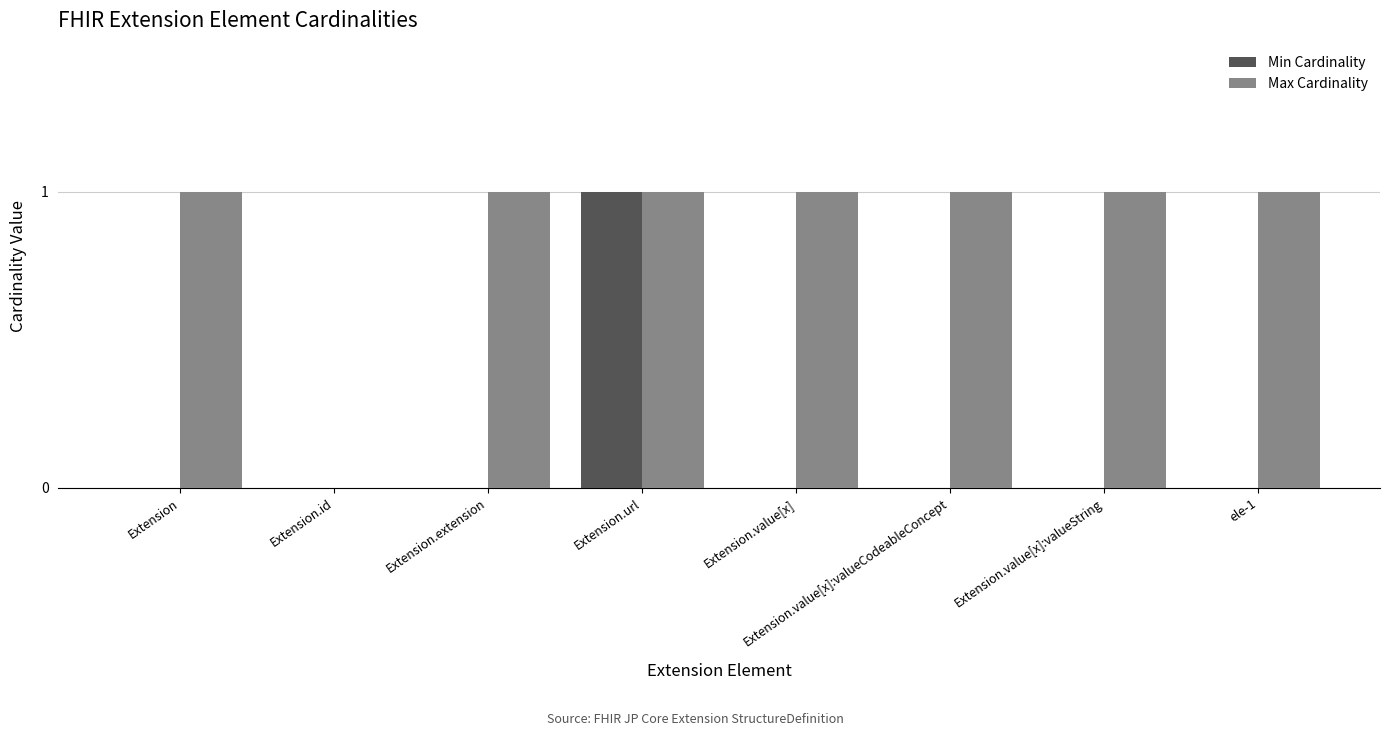

Is it true that Max Cardinality equals 2 at Extension.url?

False